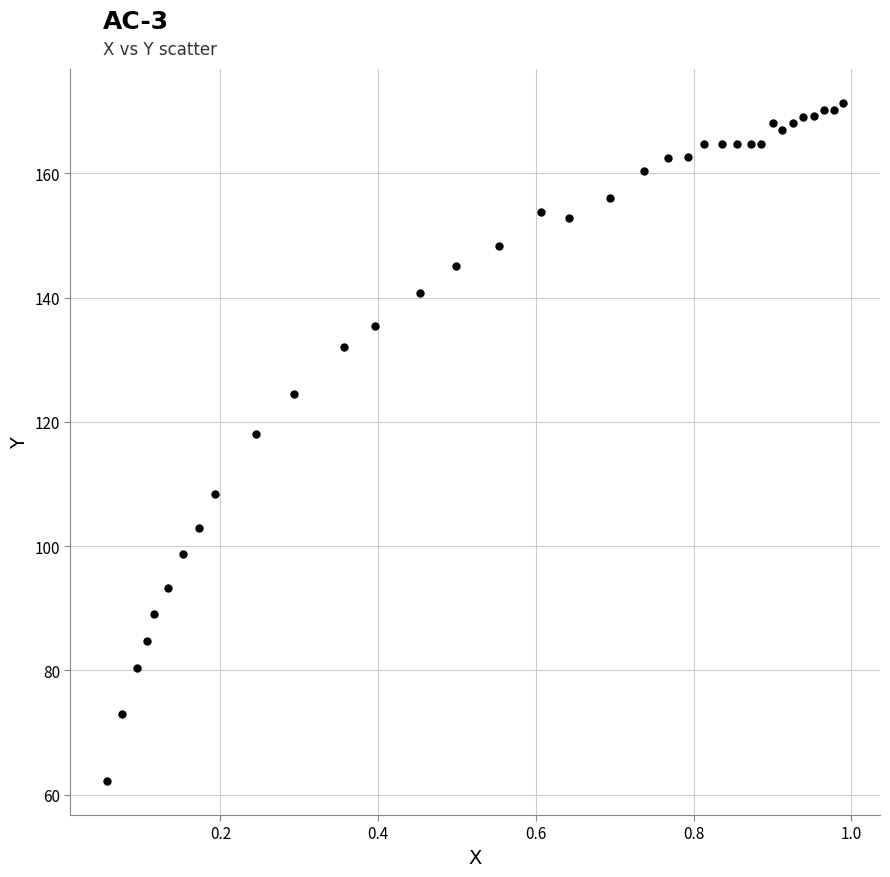

What is the range of Y values (max minus min)?

109.2